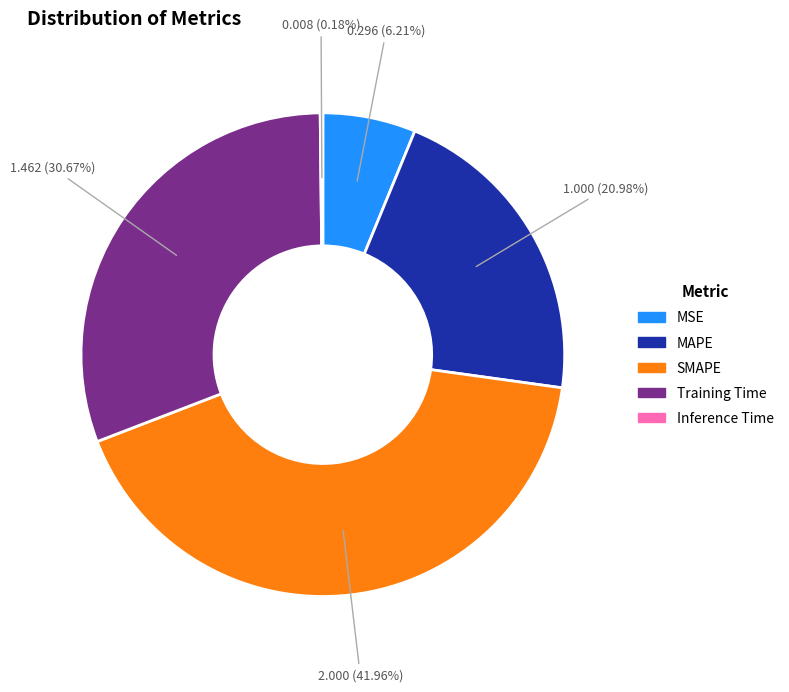

Is MSE the majority of the pie?

No